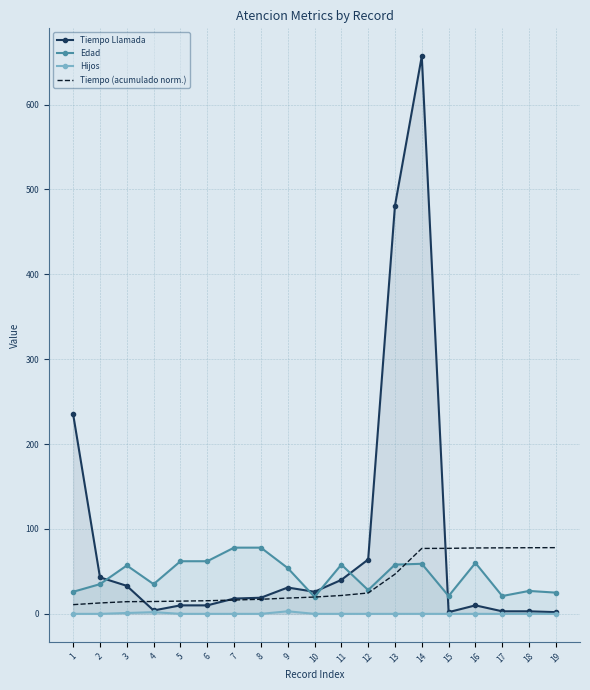

The value of Edad at 1 is 26.0. True or false?

True